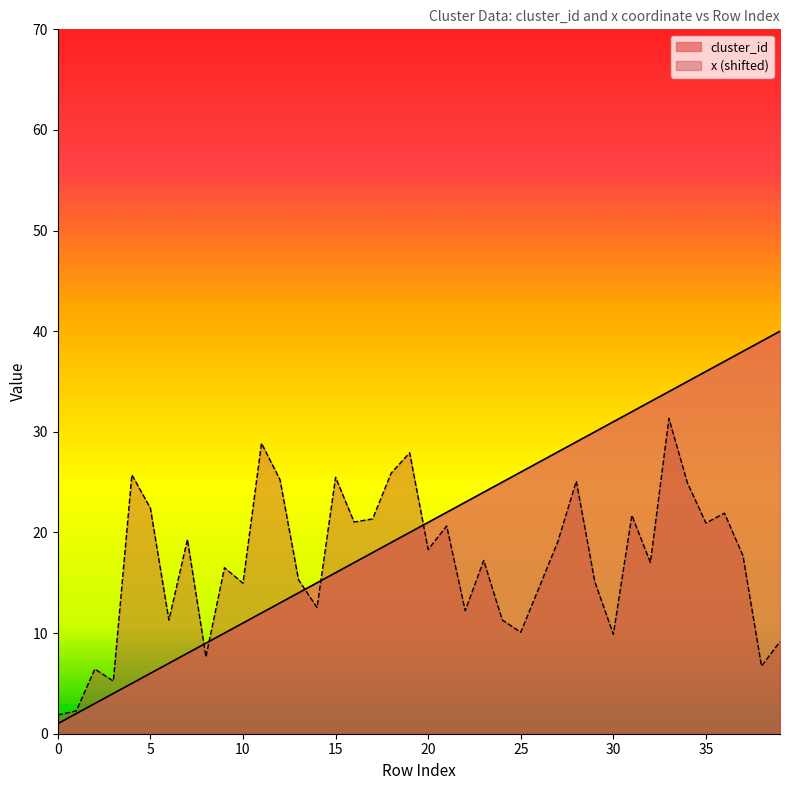

What is the sum of all cluster_id values?

820.0